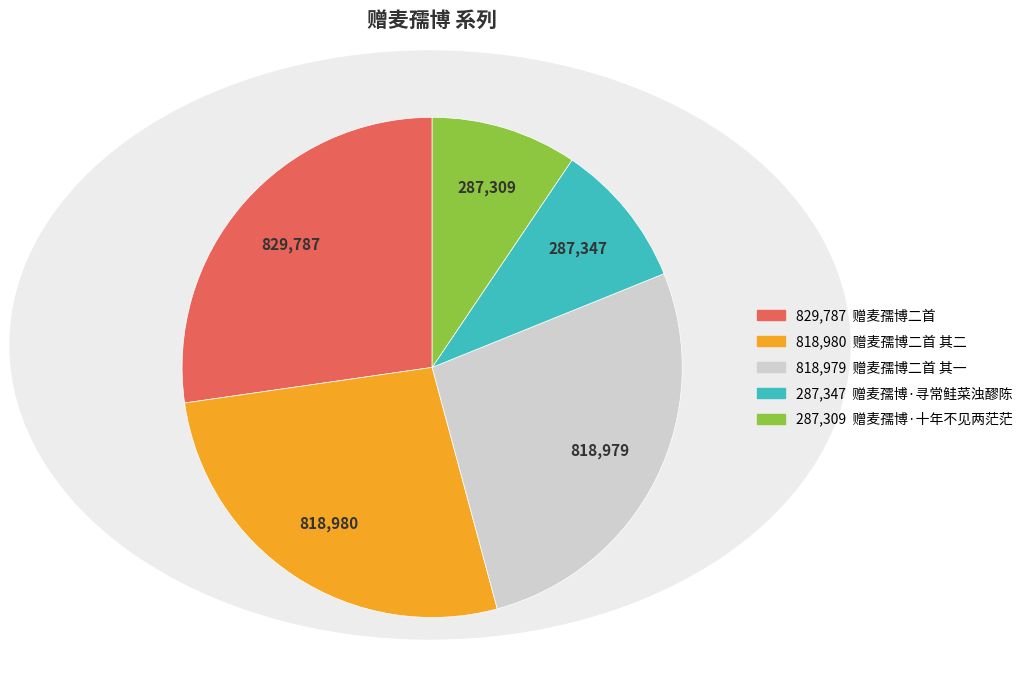

Is there any slice that represents more than half of the pie?

No